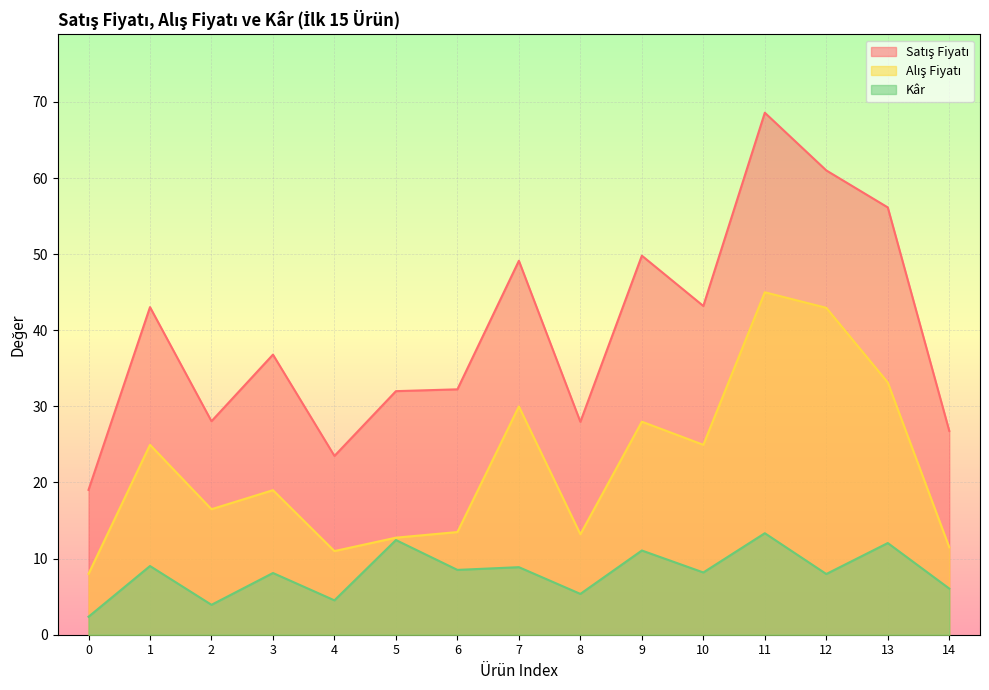

What is the value of the Kâr point at the 15th from the left?

6.1